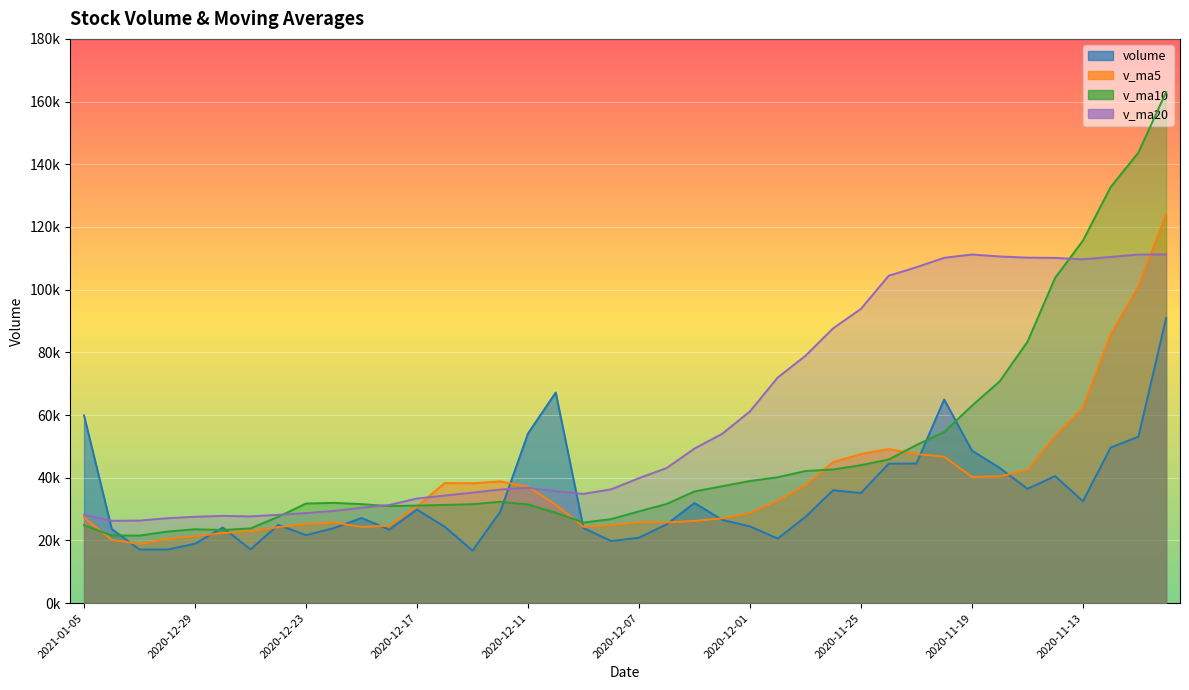

After their last crossing, which series has the higher values: v_ma20 or v_ma5?

v_ma5